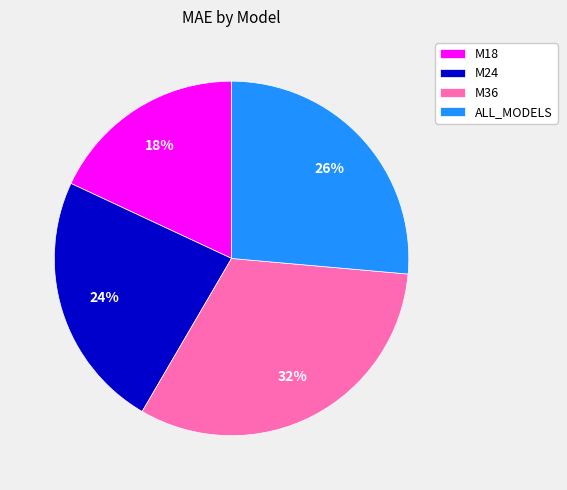

Combined, do M24 and M36 account for over 50%?

Yes